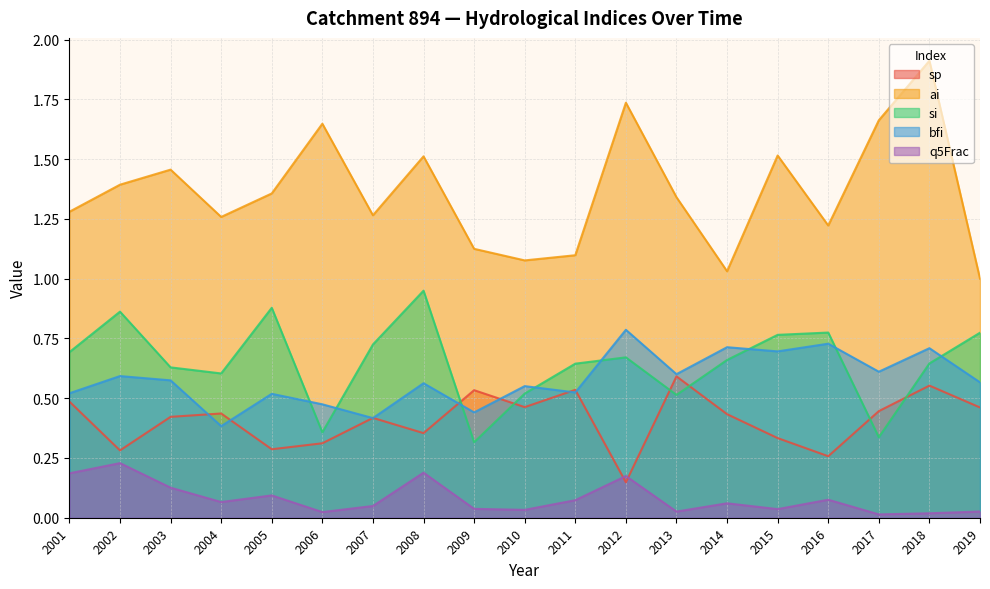

True or false: bfi and sp intersect in this chart.

True